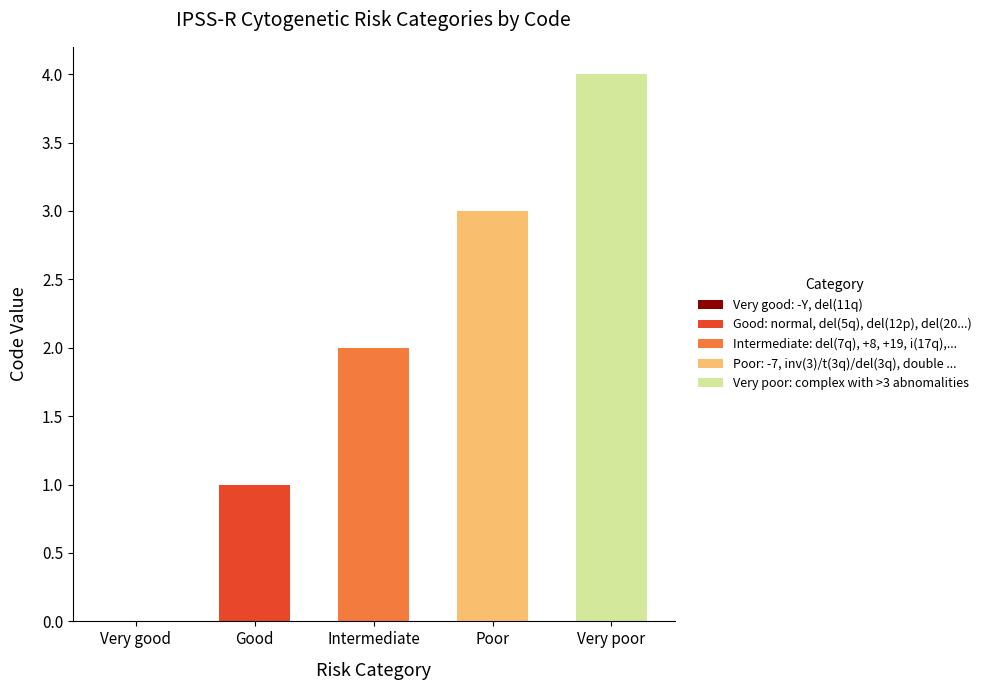

At which category is the sum across all series the highest?

Very poor